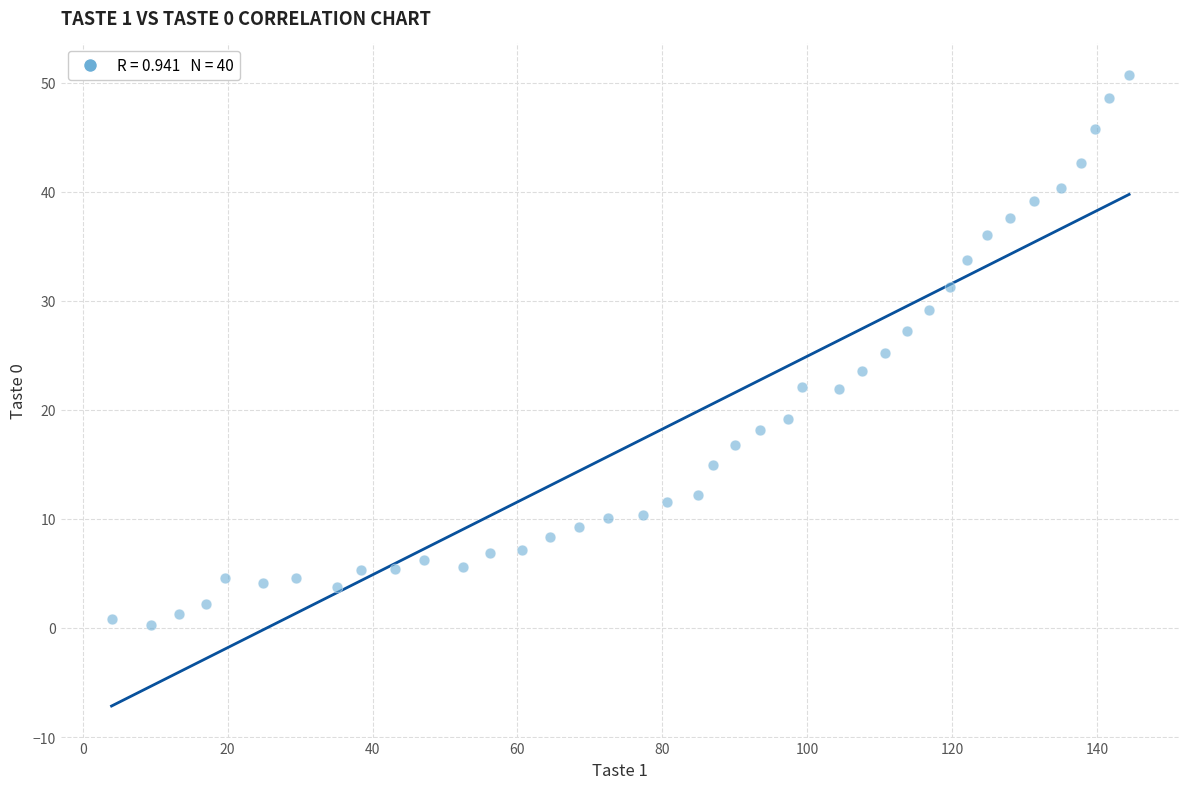

What is the range of Y values (max minus min)?

50.4